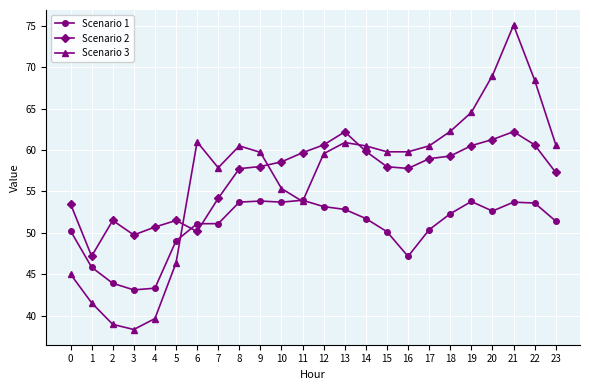

The value of Scenario 2 at 0 is 76.6. True or false?

False